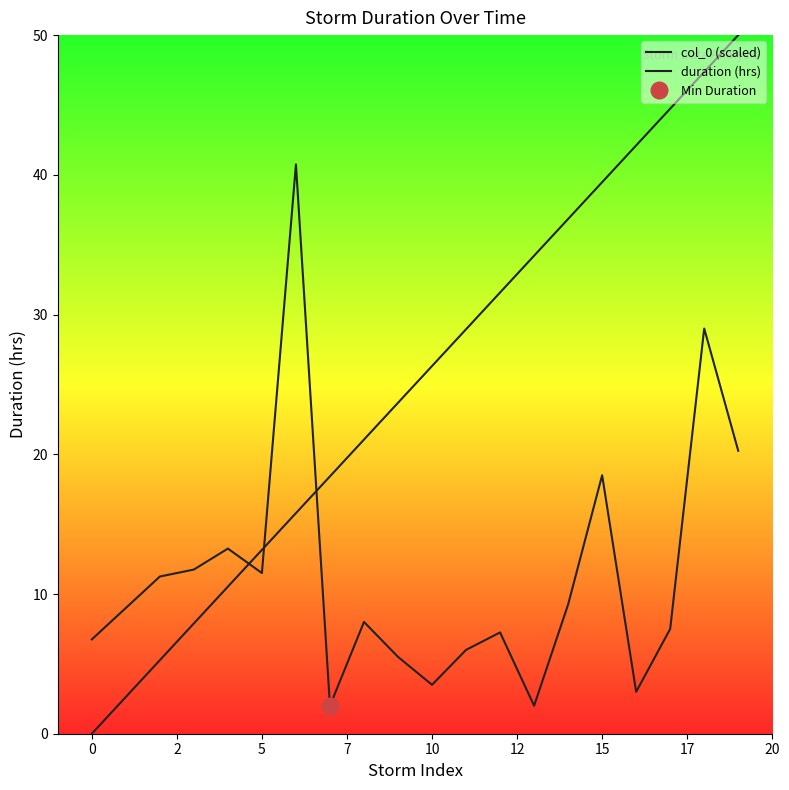

The col_0 (scaled) series shows 15.1 at 7. True or false?

False